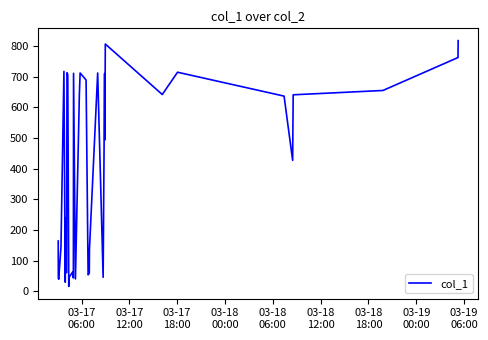

What is the difference between the maximum and minimum values?

801.5